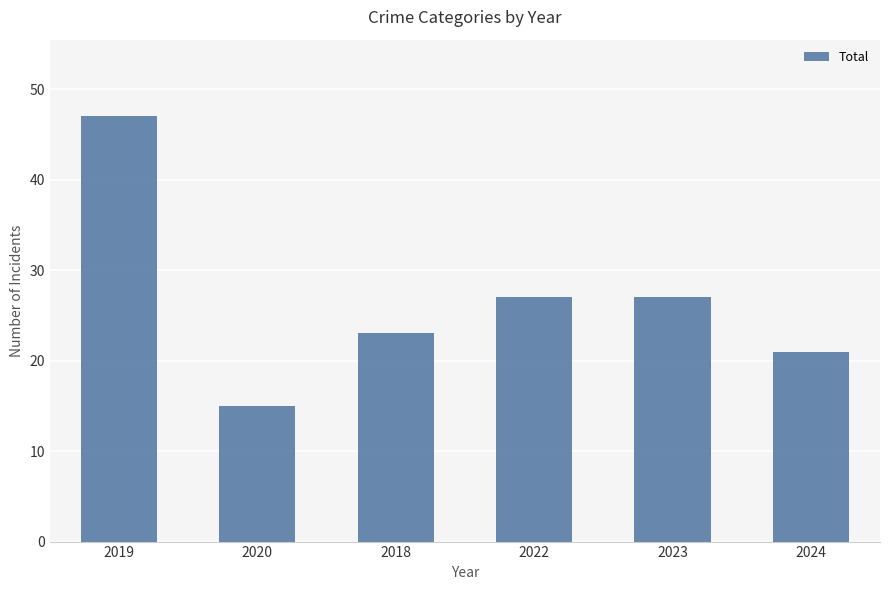

Reading left to right, extract all data points from this chart.

2019=47	2020=15	2018=23	2022=27	2023=27	2024=21